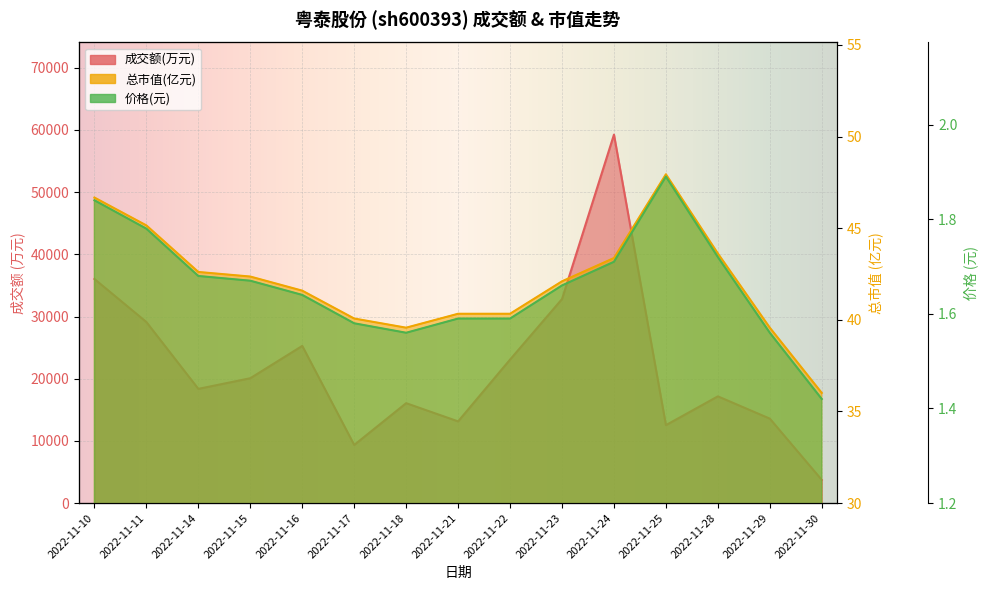

At which category is the sum across all series the highest?

2022-11-24